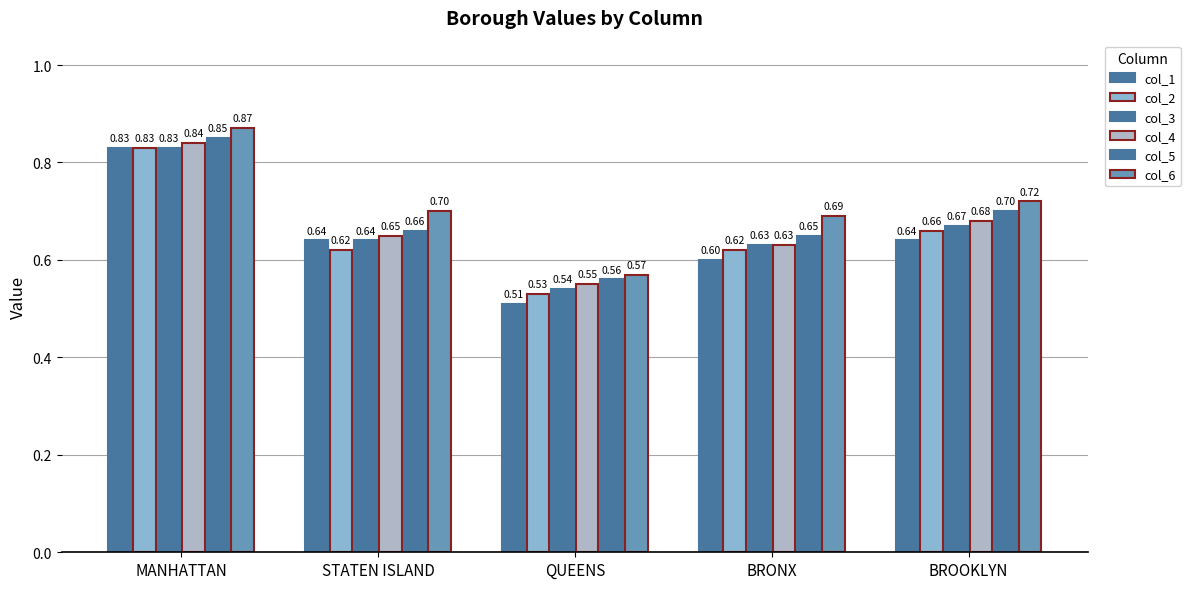

At how many categories does at least one series exceed 0?

5